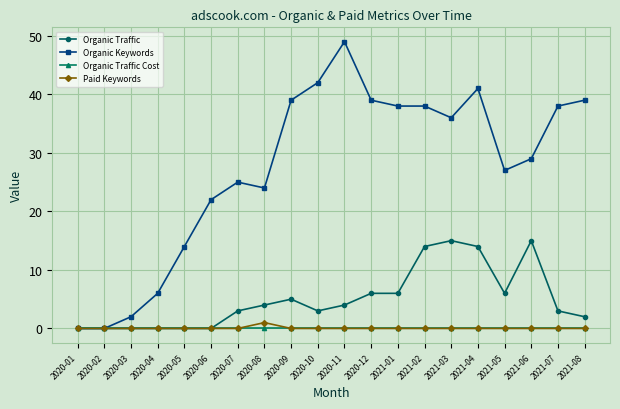

What is the difference between the highest and lowest values at 2020-09?

39